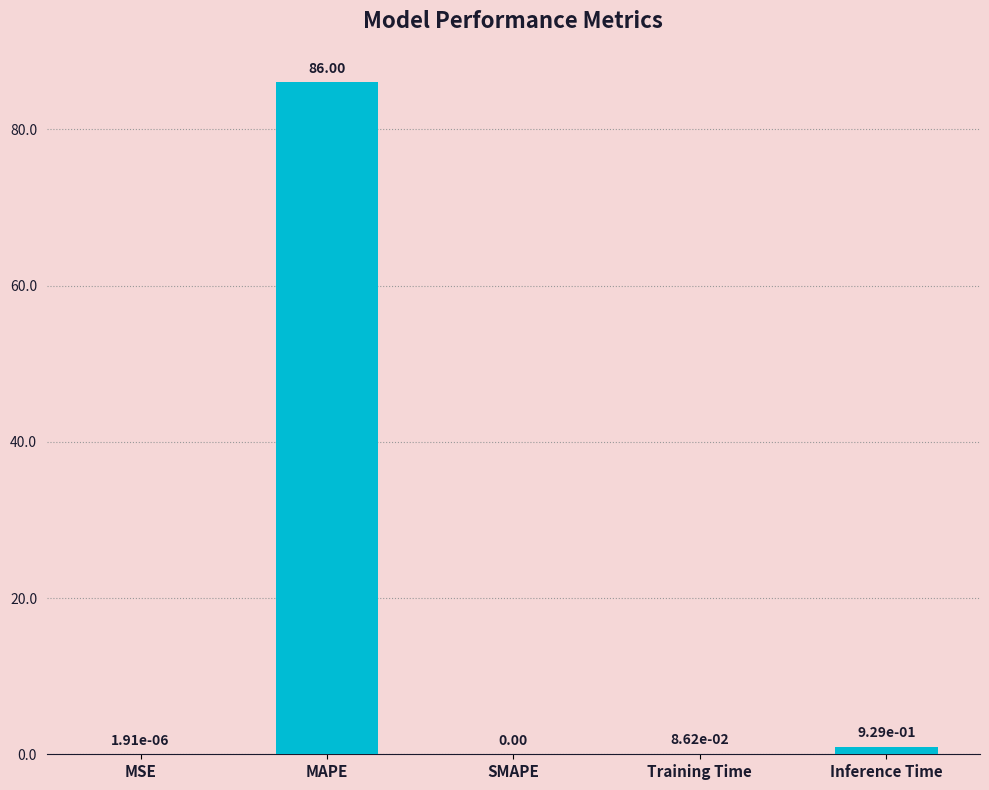

Which category has the highest value across all series?

MAPE